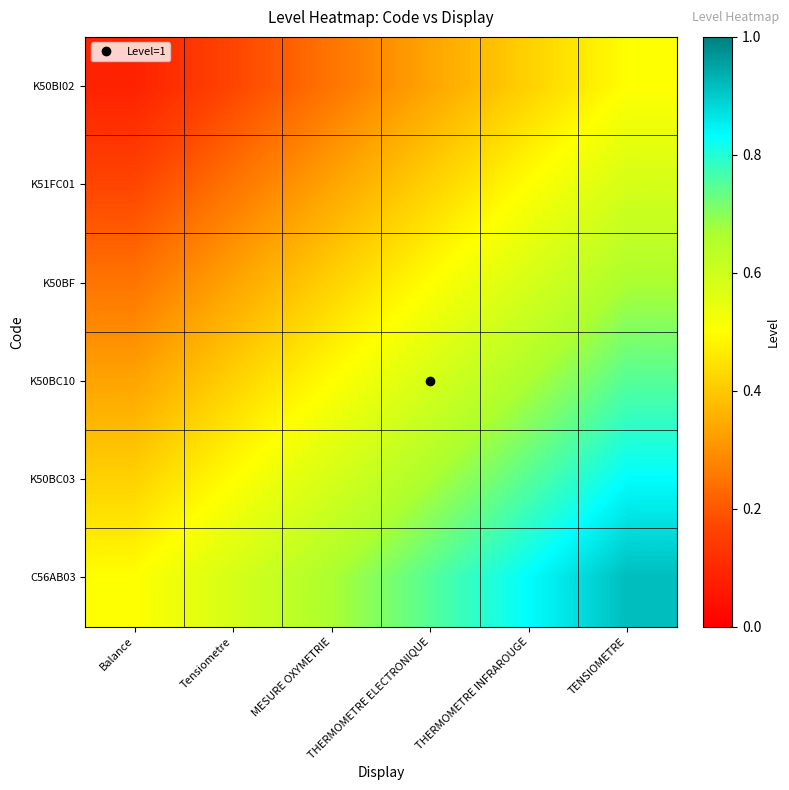

What is the difference between the highest and lowest values at THERMOMETRE ELECTRONIQUE?

0.4